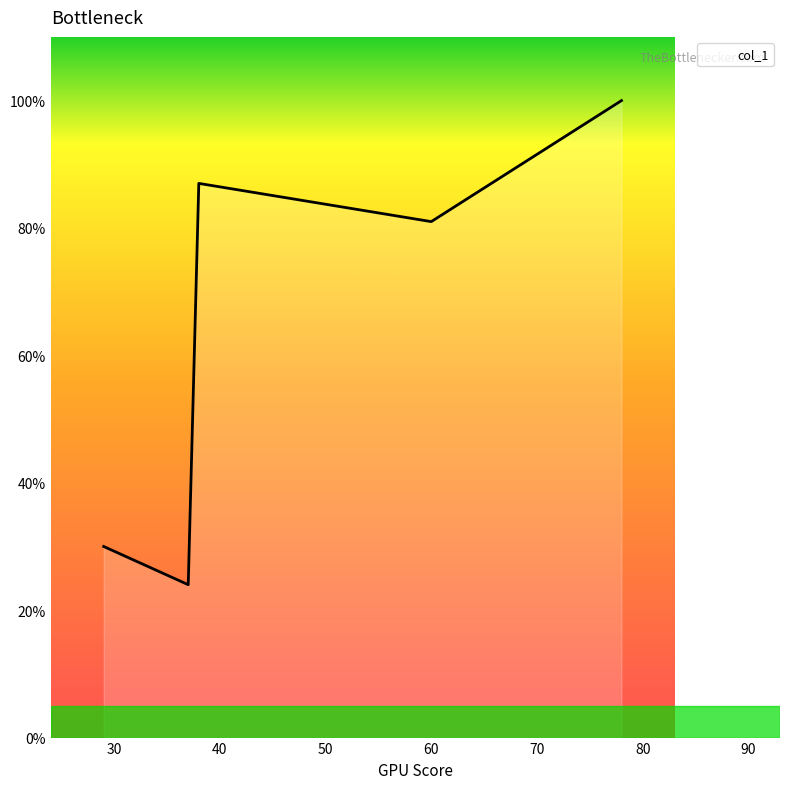

How many interior local valleys (lower than both neighbors) does the data have?

2